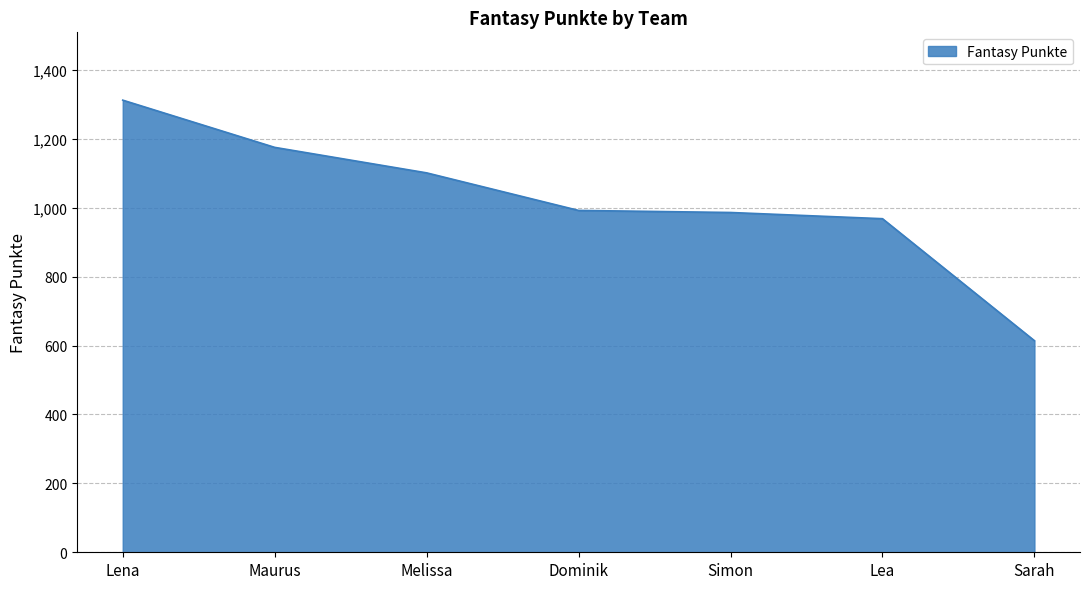

Which has a higher value, Lea or Lena?

Lena